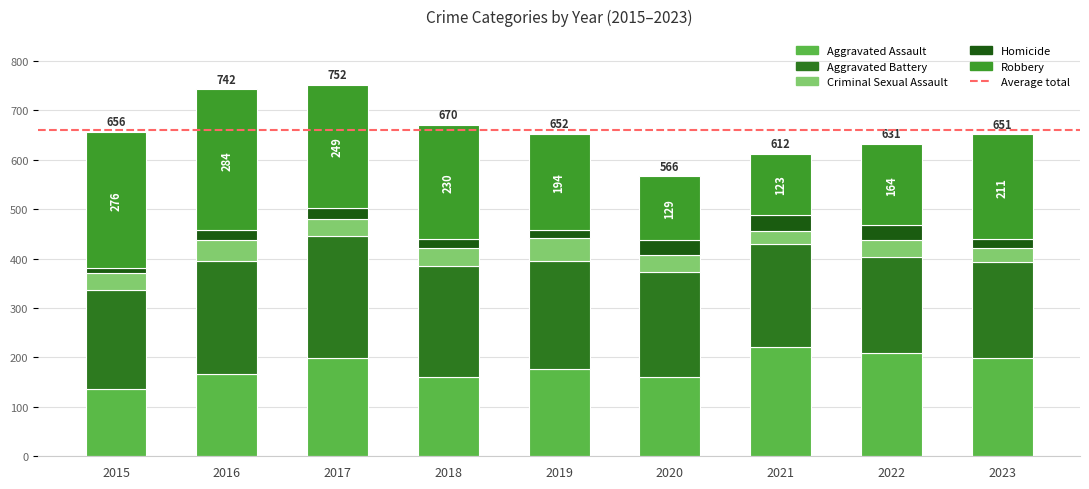

How many data points in Aggravated Assault are less than 176?

4